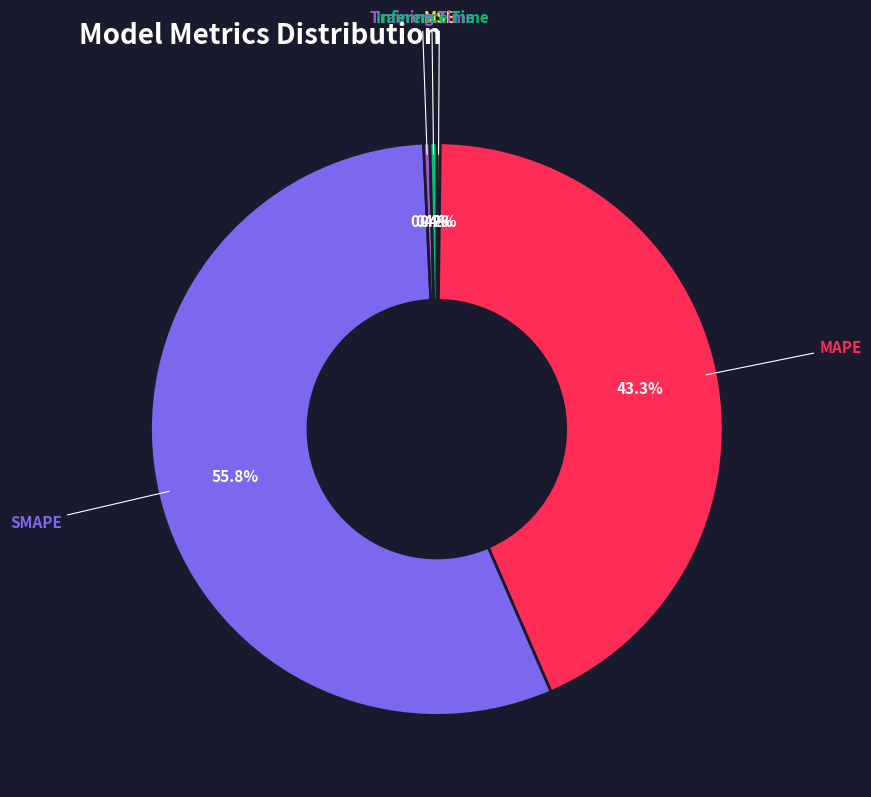

Does any single category account for the majority?

Yes